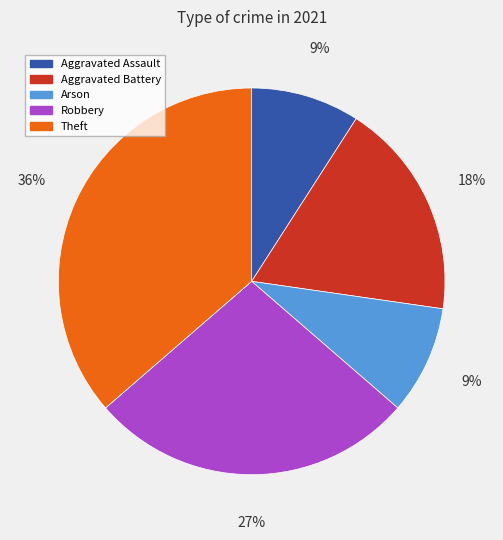

What is the largest slice in the pie chart?

Theft